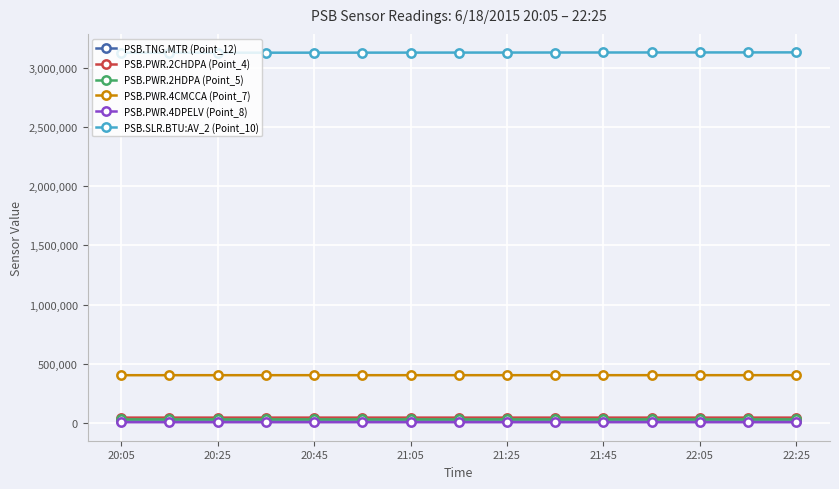

At how many categories does at least one series exceed 1158107?

15